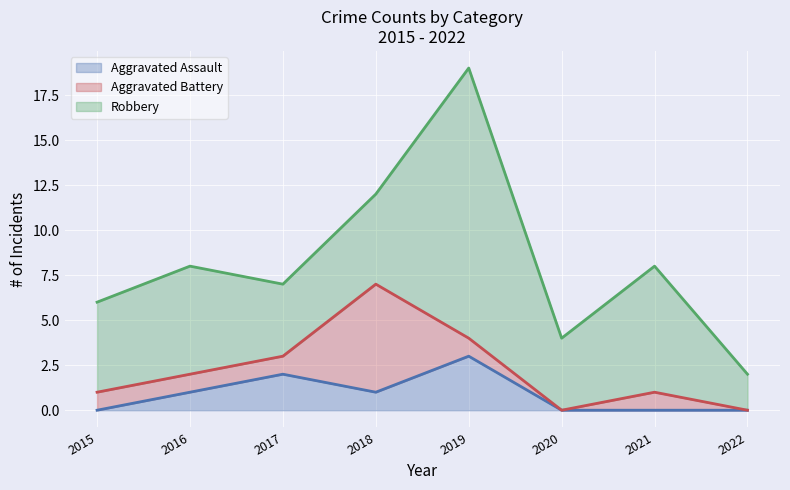

Which series has the largest total across all categories?

Robbery